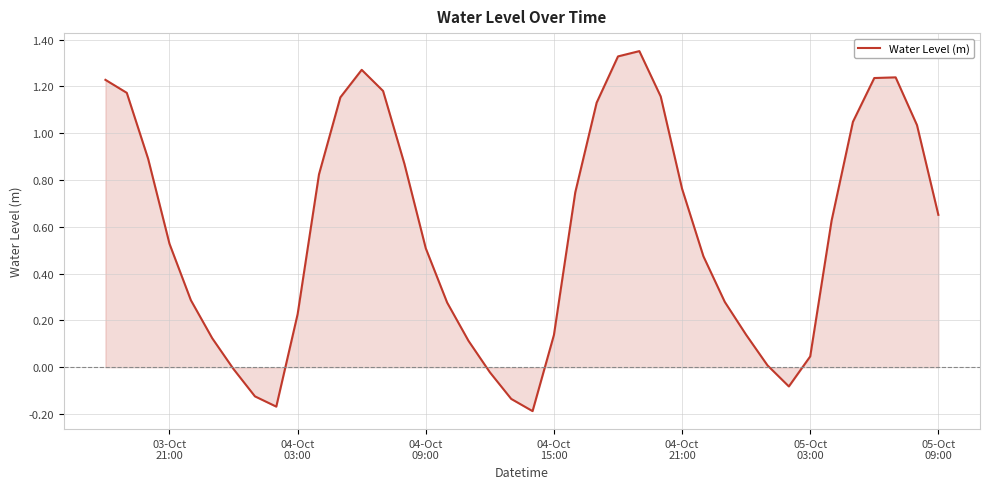

What is the difference between the maximum and minimum values?

1.5